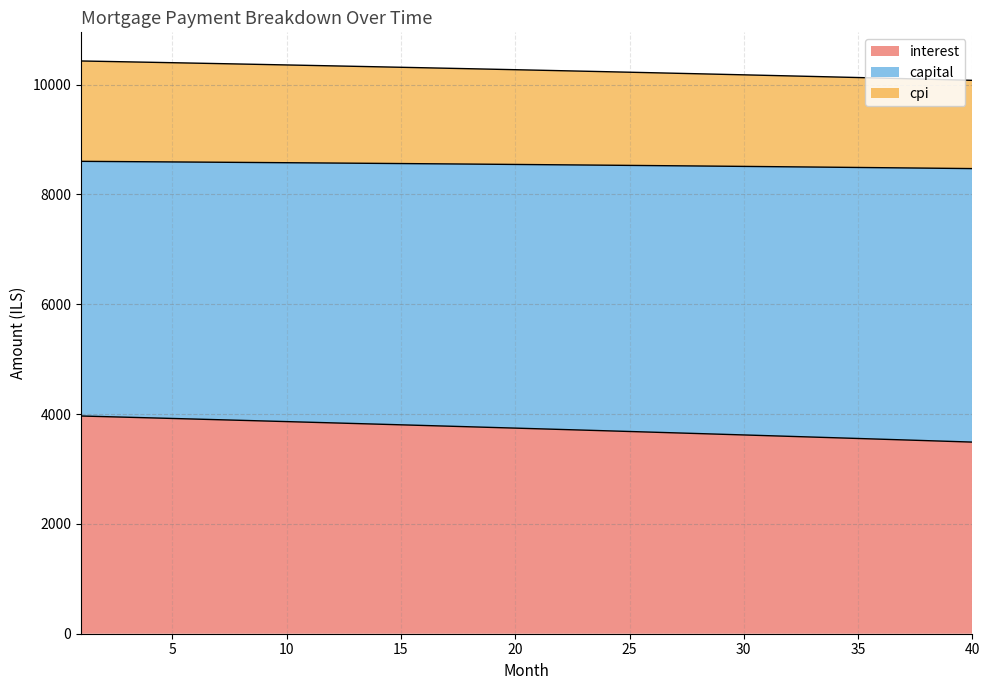

What is the highest value of the interest series?

3965.6